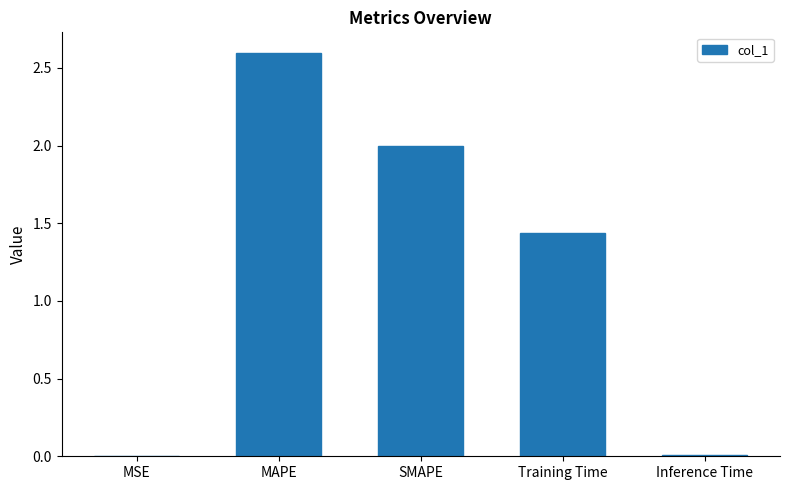

What is the sum of all values?

6.0